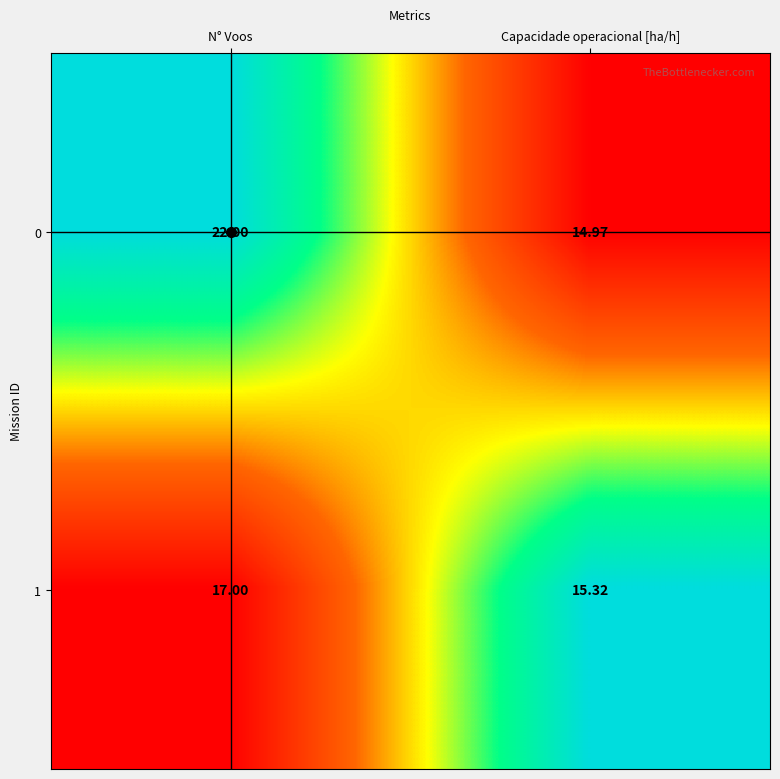

How many distinct data groups are displayed?

2